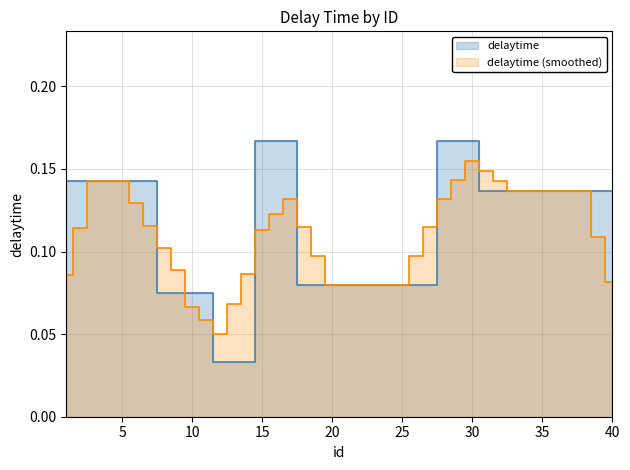

What is the average value?

0.1